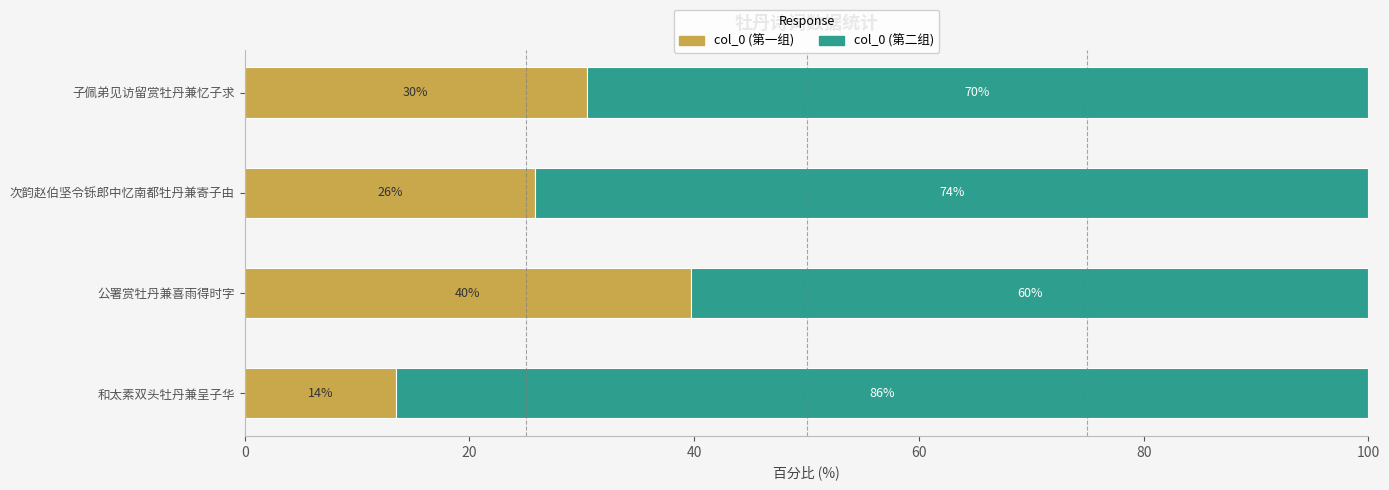

Reading left to right, what are all the values shown in this chart?

col_0 (第一组): 13.5	39.7	25.9	30.4
col_0 (第二组): 86.5	60.3	74.1	69.6